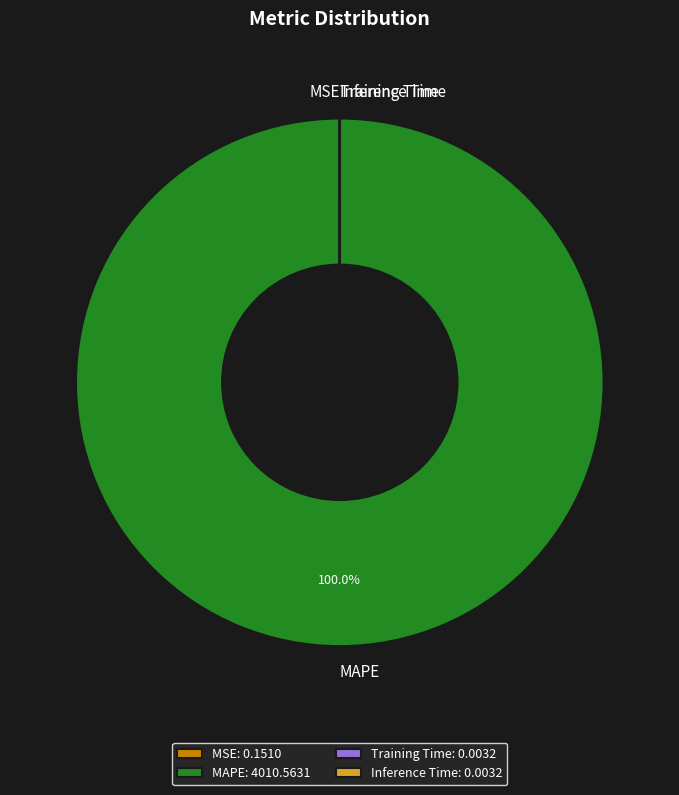

Which category has the biggest portion of the pie?

MAPE